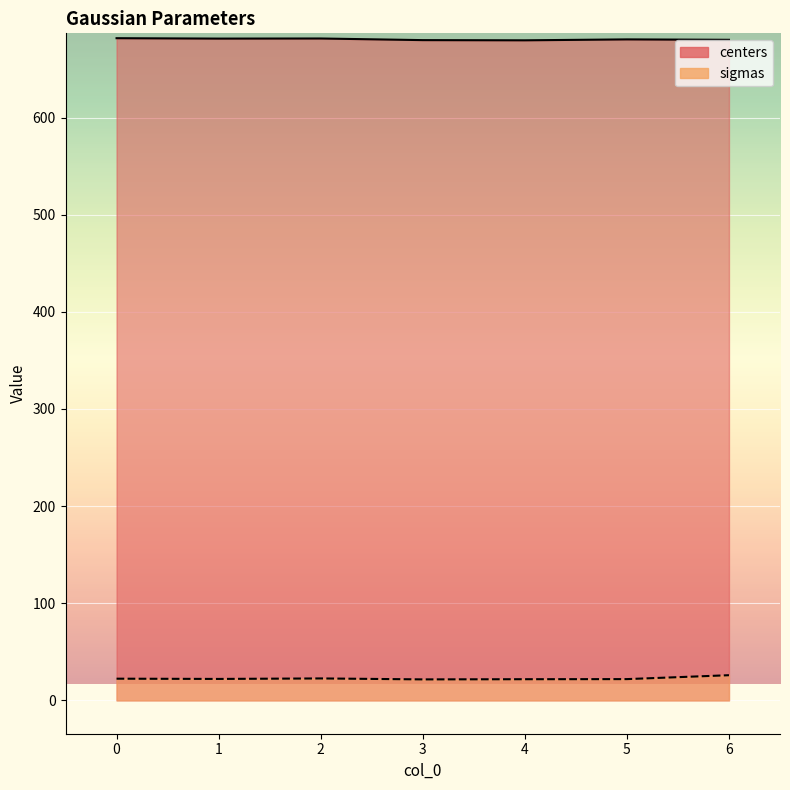

True or false: sigmas and centers intersect in this chart.

False